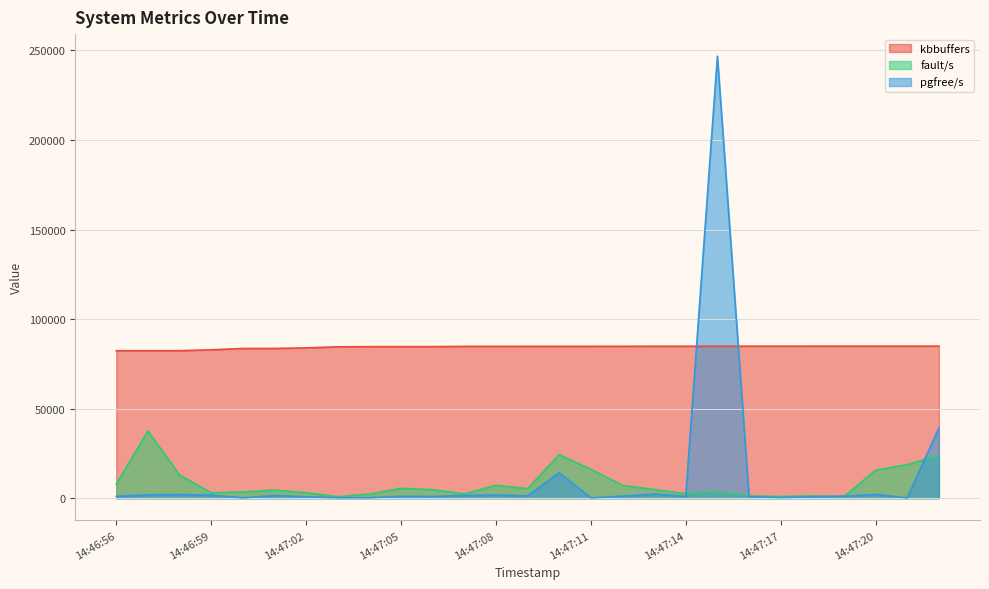

The kbbuffers series shows 113636 at 14:47:05. True or false?

False